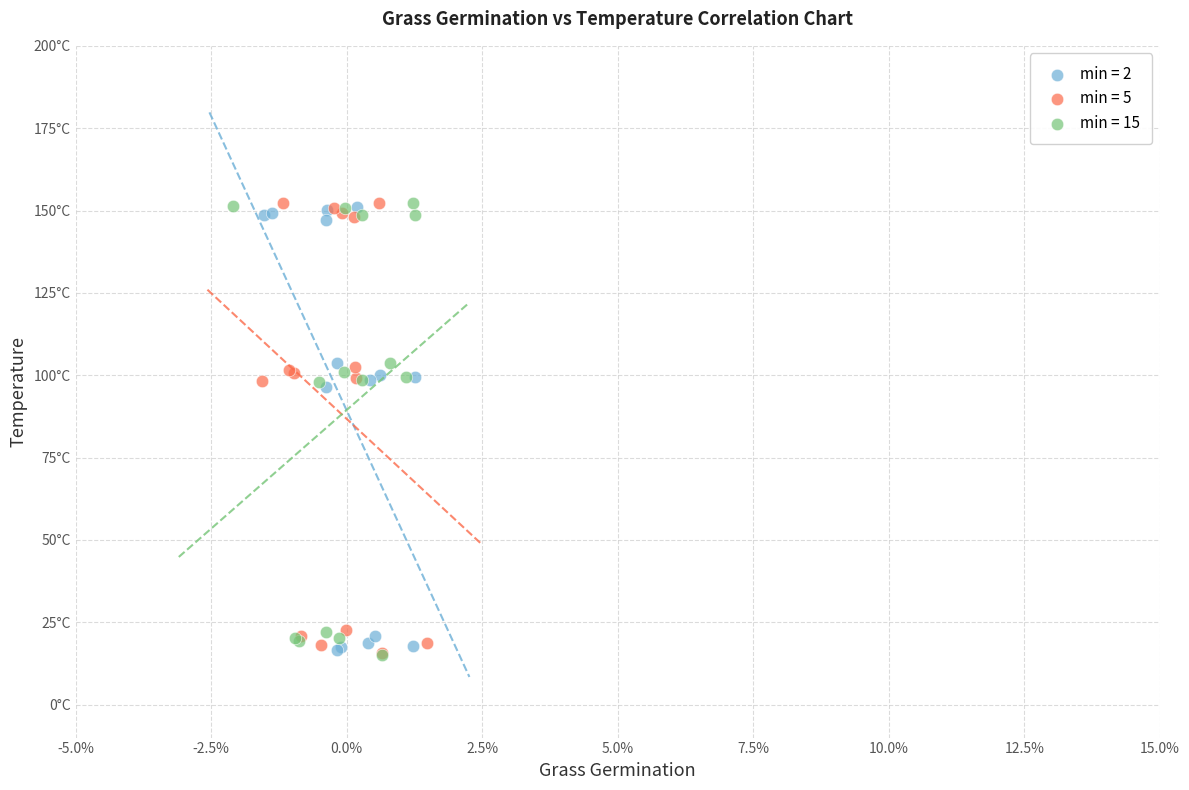

What are all the series names shown in the legend?

min = 2, min = 5, min = 15